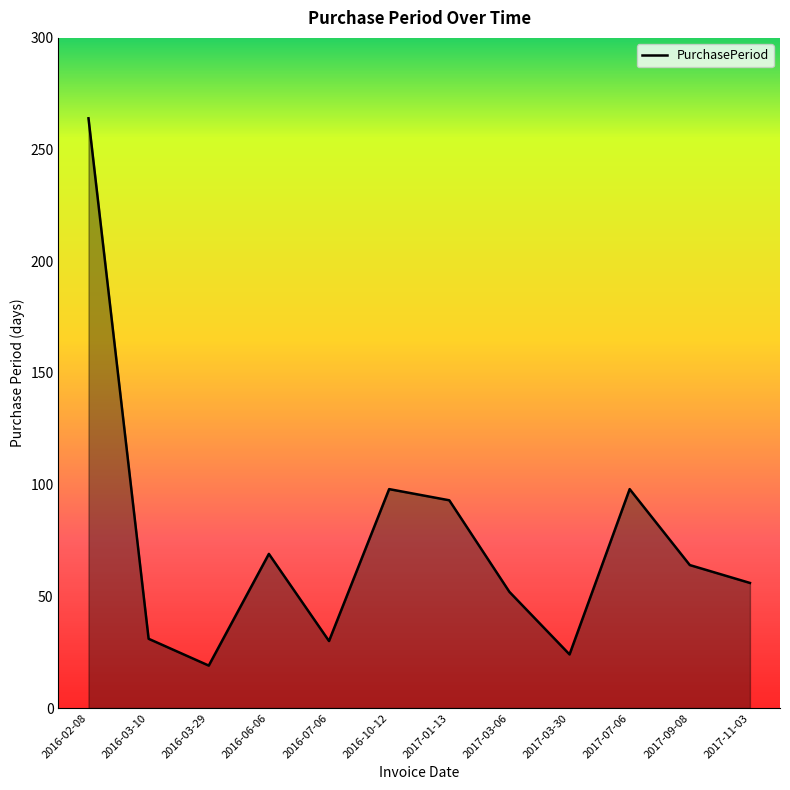

Between 2016-03-10 and 2017-11-03, which is larger?

2017-11-03